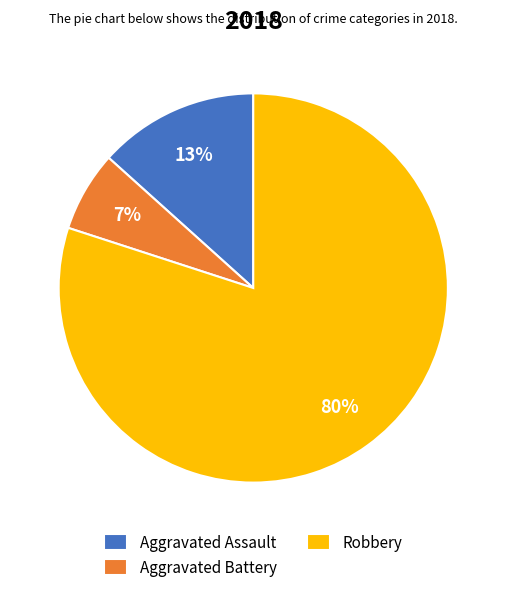

To the nearest percent, what is the average slice percentage?

33%